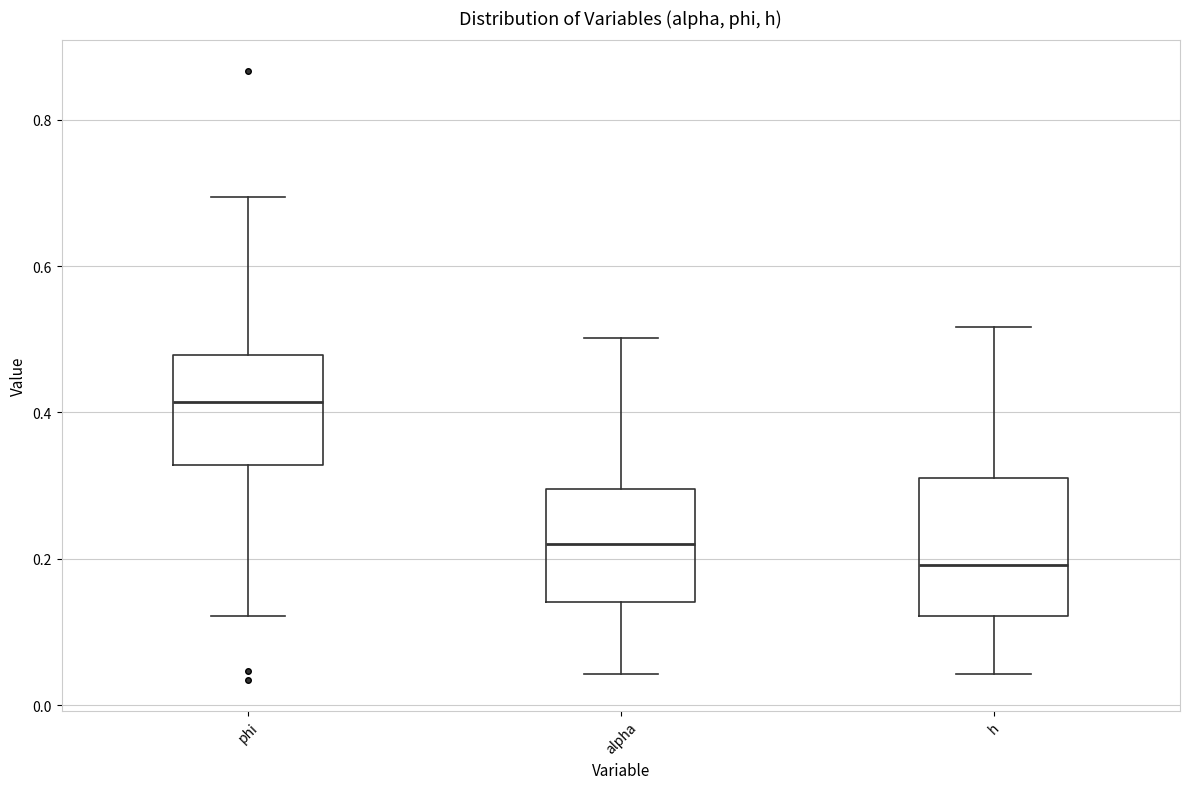

Comparing the boxes themselves (not the whiskers), which one is the tallest?

h